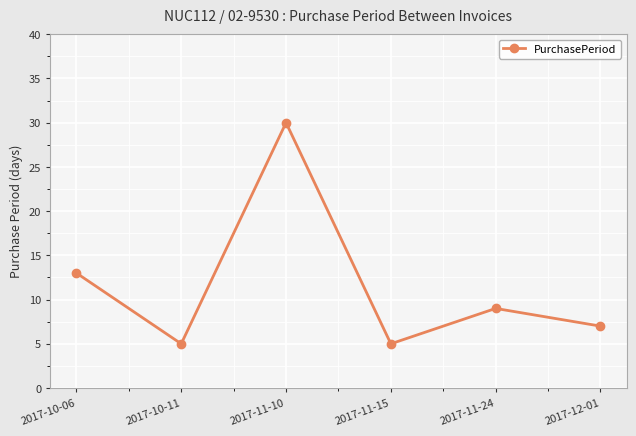

What is the sum of all values?

69